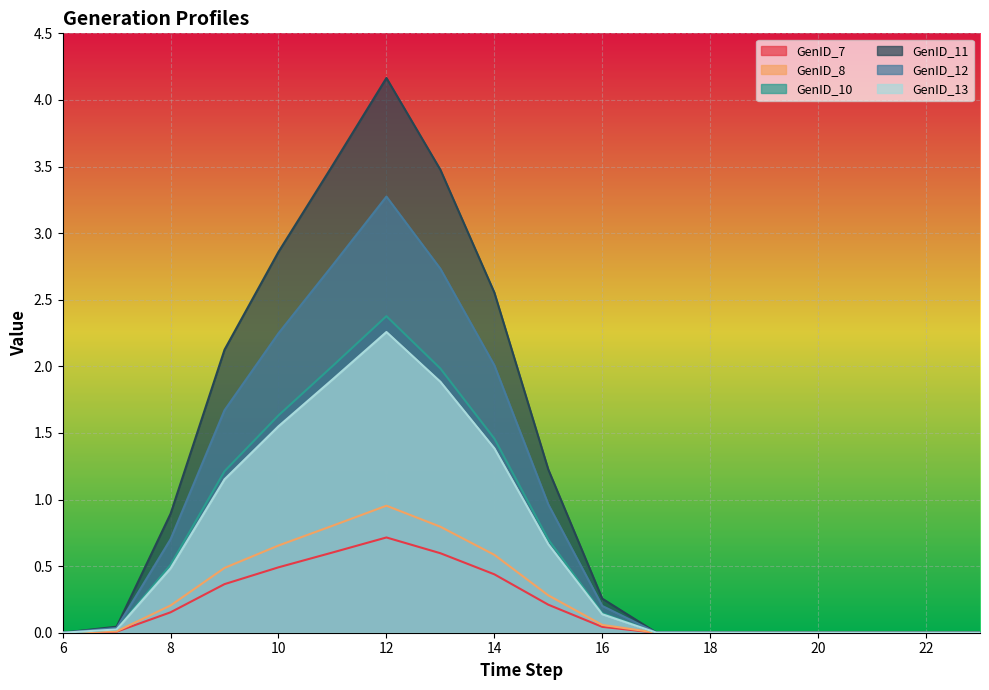

True or false: GenID_7 and GenID_11 intersect in this chart.

False